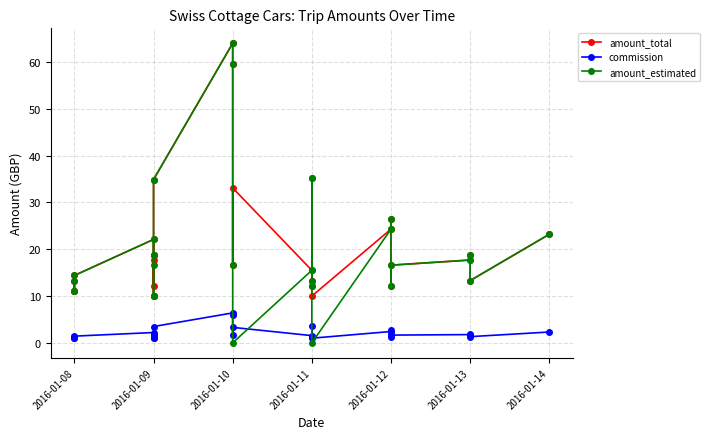

How many lines are shown in the chart?

3